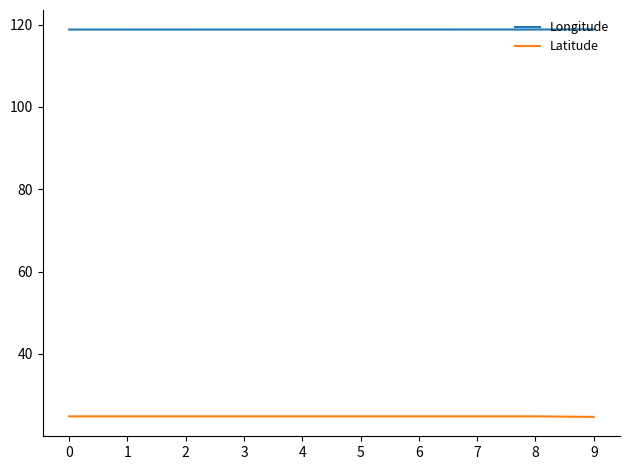

True or false: Longitude has a value of 76.7 at 3.

False